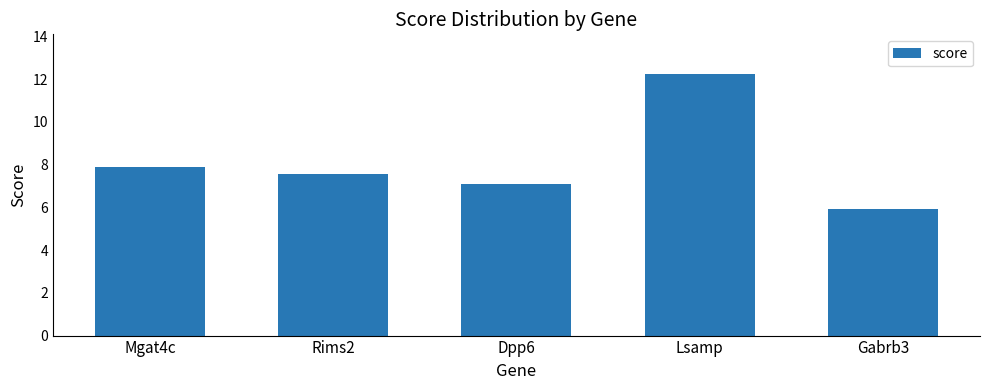

Reading right to left, extract all data points from this chart.

Gabrb3=5.9	Lsamp=12.3	Dpp6=7.1	Rims2=7.6	Mgat4c=7.9